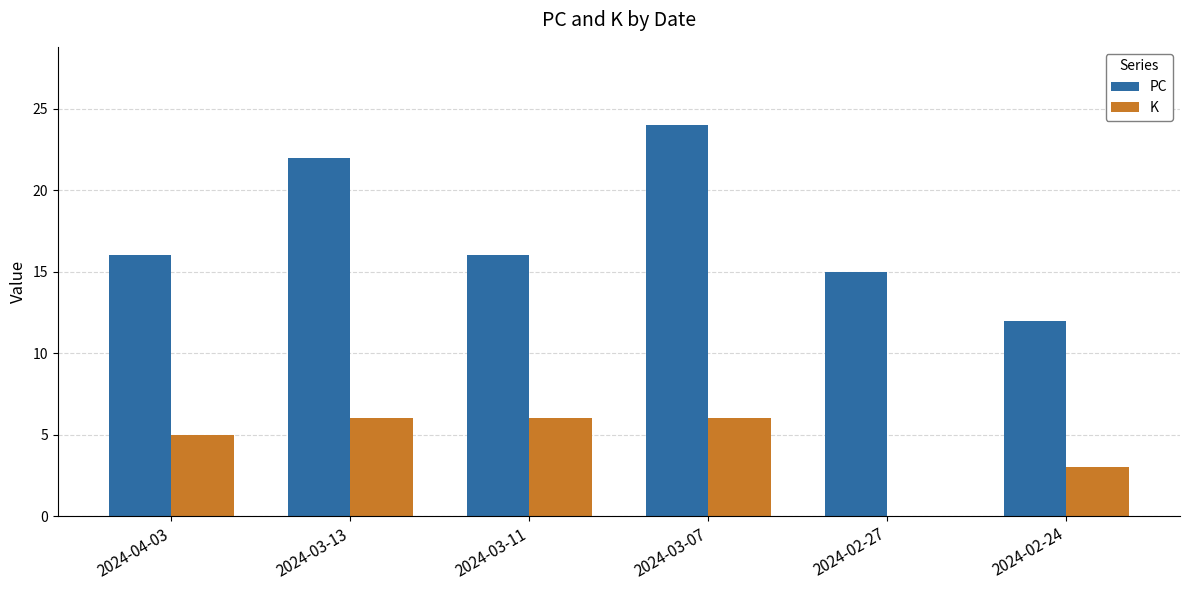

What is the sum of the K values at 2024-03-11 and 2024-03-13?

12